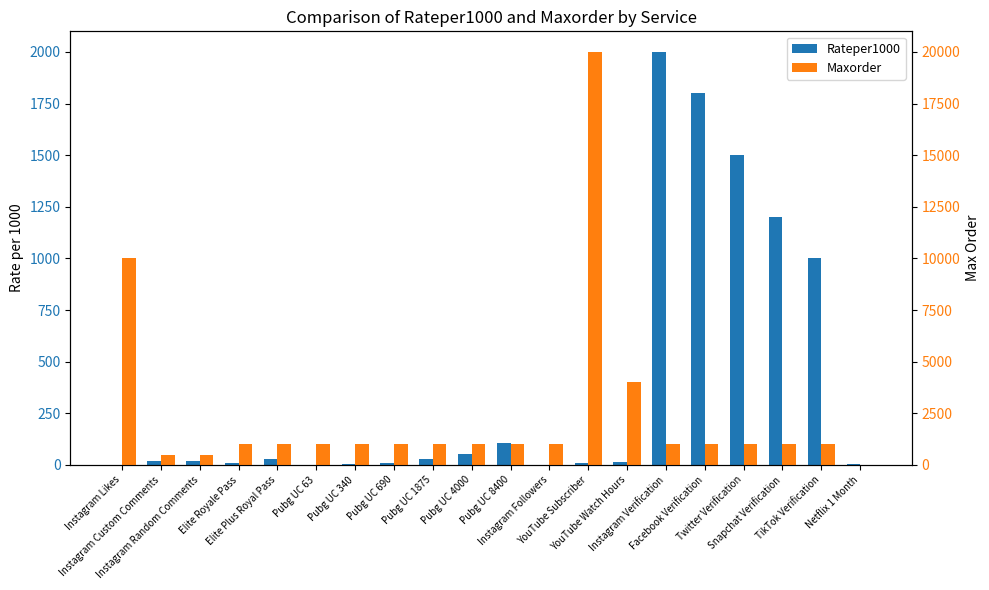

At which category is the sum across all series the highest?

YouTube Subscriber